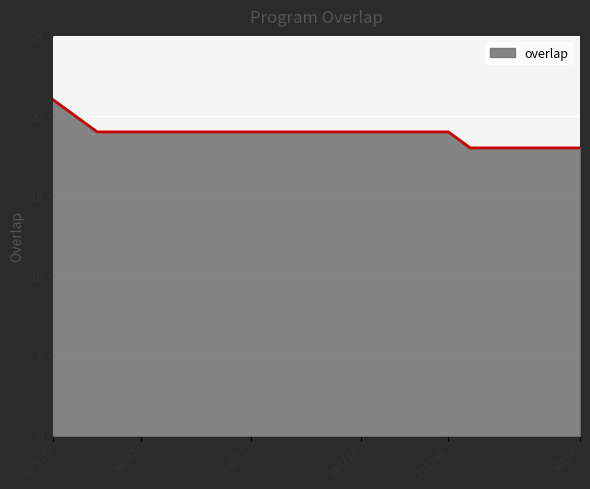

What is the difference between the maximum and minimum values?

3